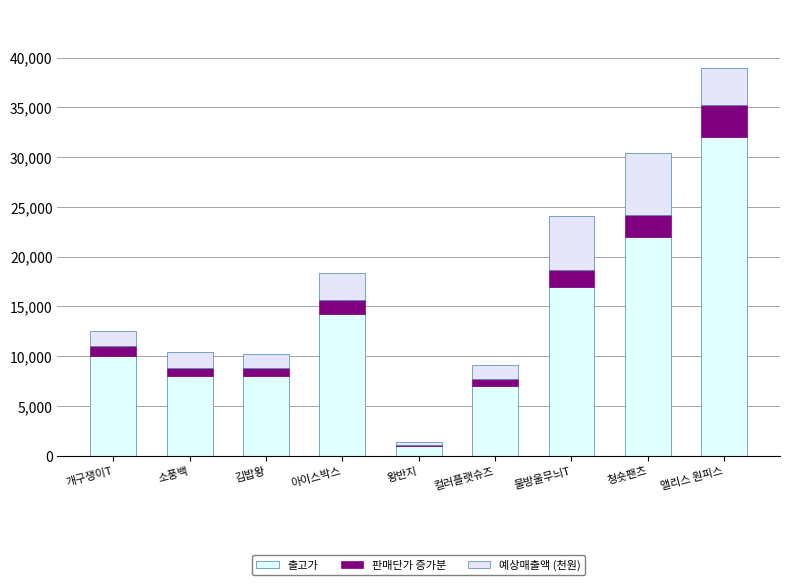

How many distinct data groups are displayed?

3